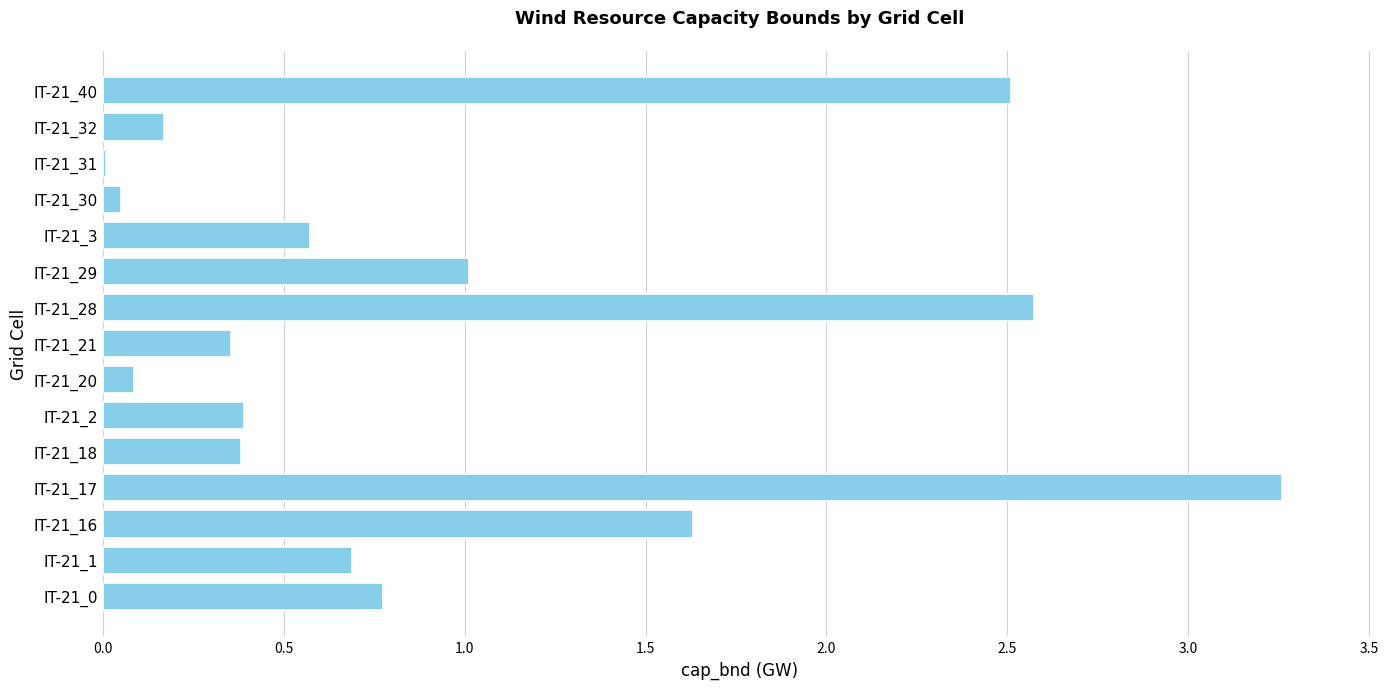

Are the bars grouped side by side (vs. stacked)?

No